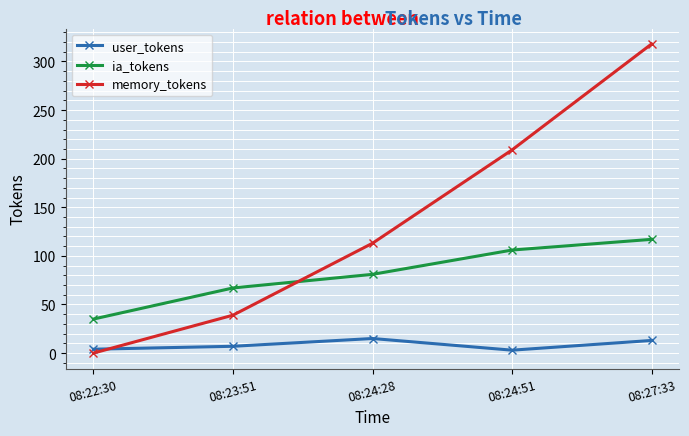

What is the spread (max minus min) of values at 08:23:51?

60